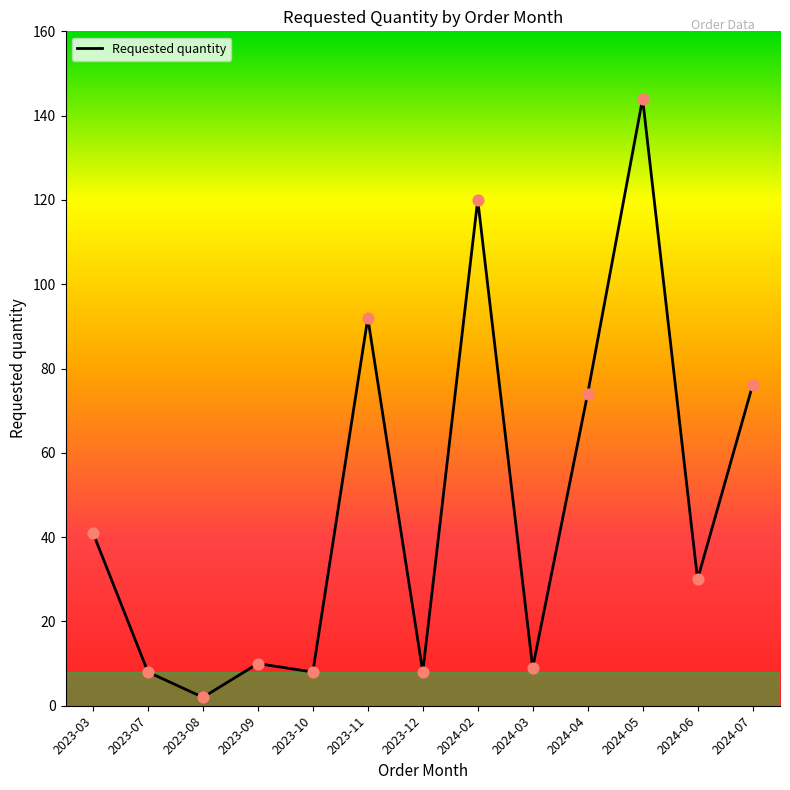

Which has a higher value, 2024-04 or 2024-03?

2024-04